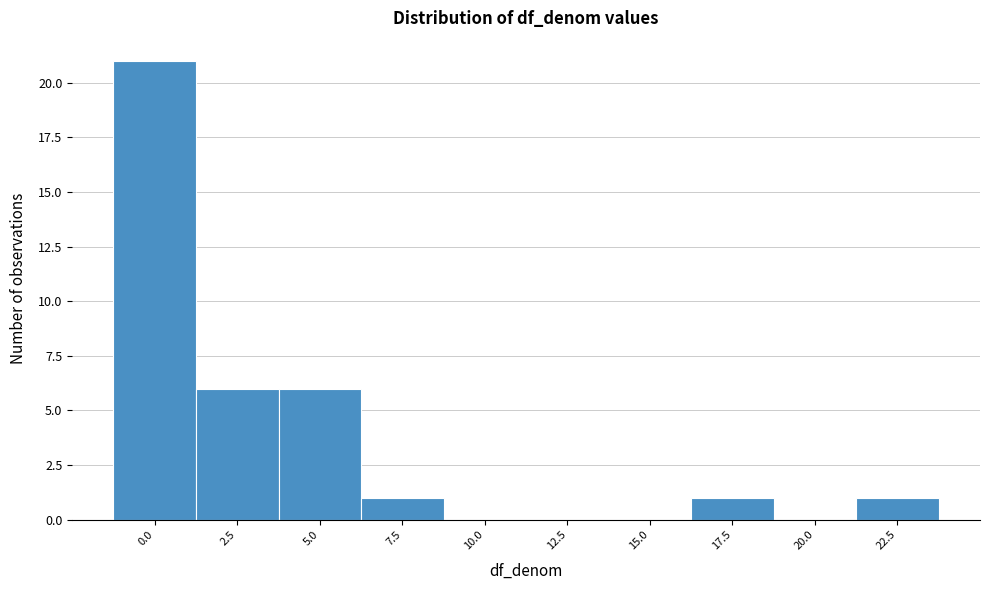

Reading right to left, list all the values displayed in this chart.

22.5=1	20.0=0	17.5=1	15.0=0	12.5=0	10.0=0	7.5=1	5.0=6	2.5=6	0.0=21